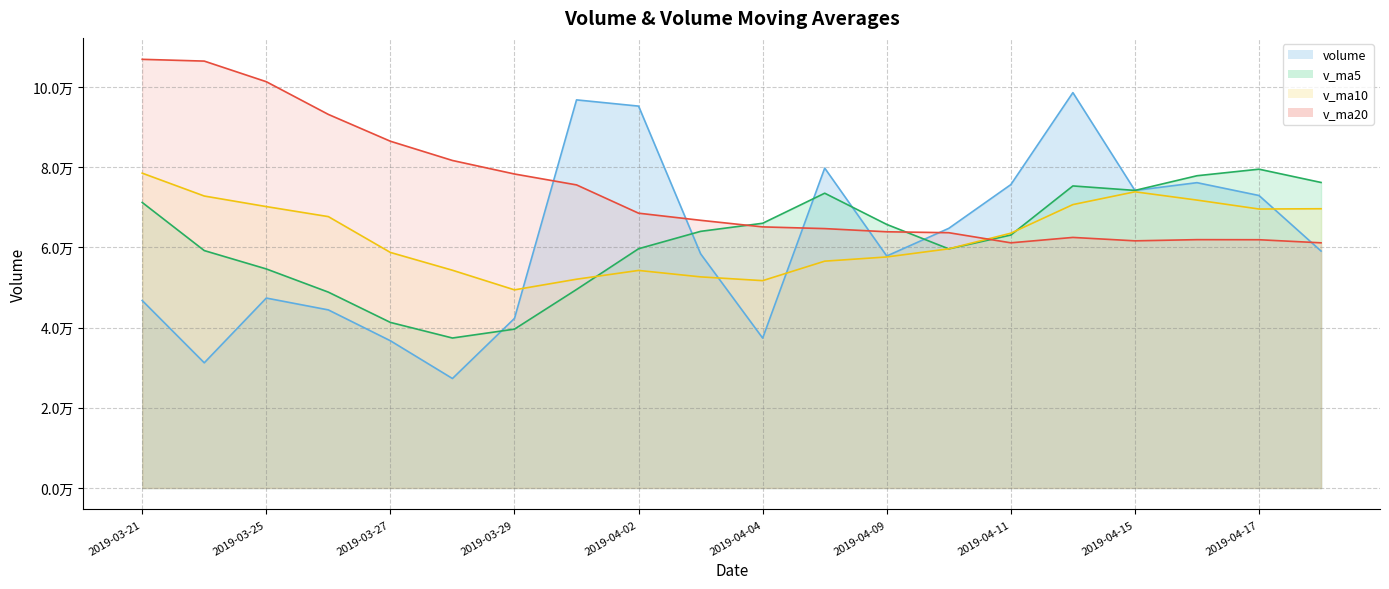

True or false: volume and v_ma20 intersect in this chart.

True